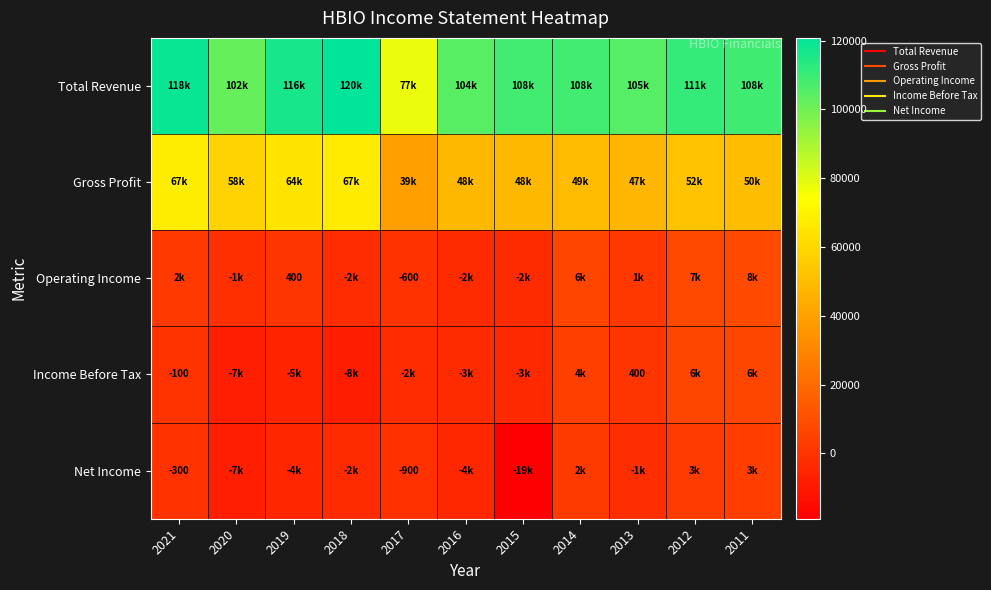

How many data points does each series have?

11